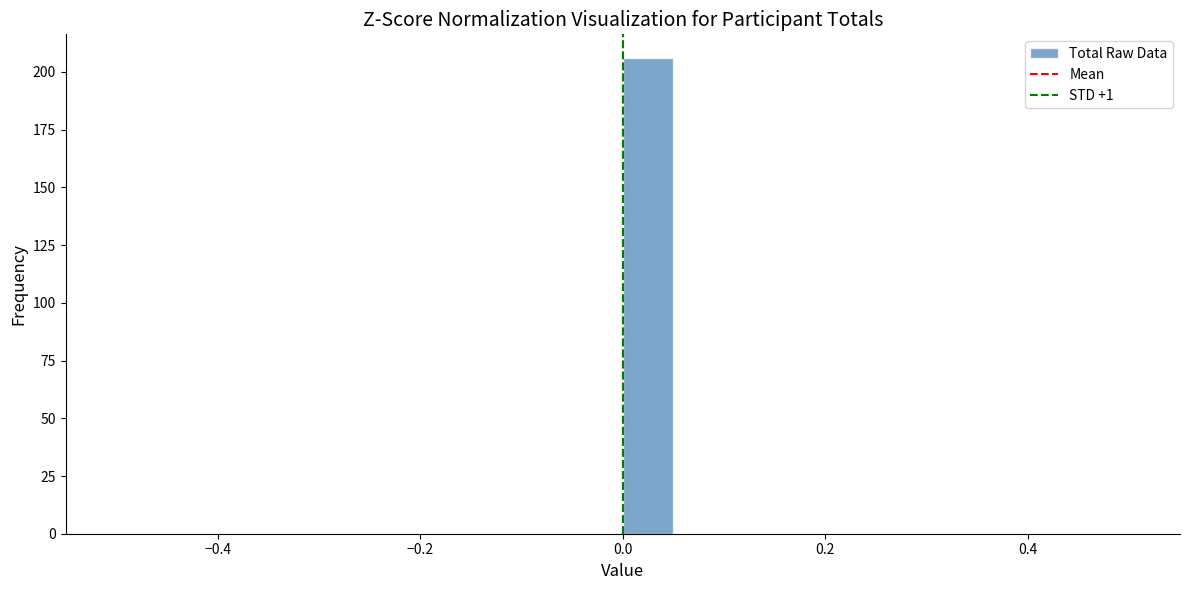

Around what value on the x-axis is the tallest bar? Give the approximate position of its centre, as read against the axis.

0.02